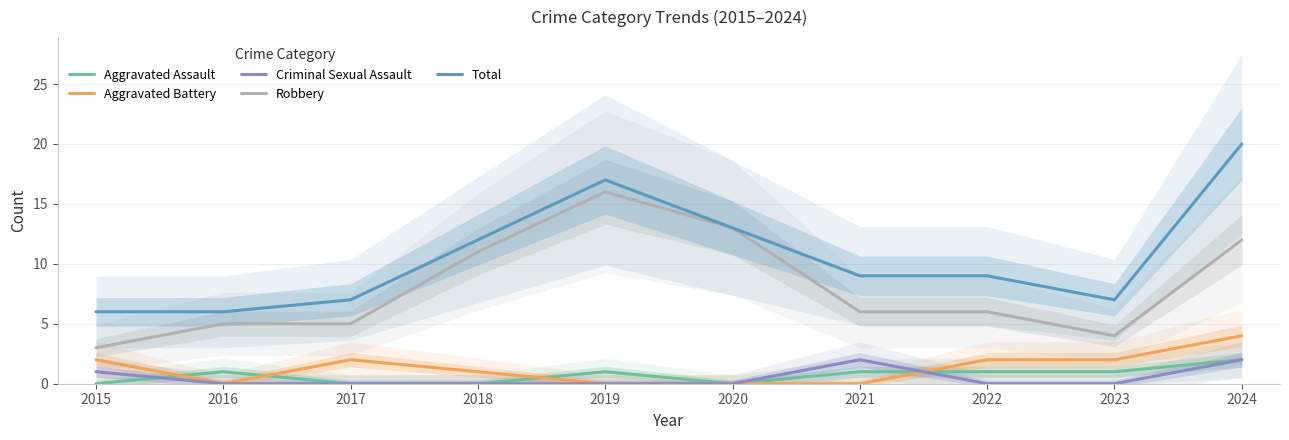

Where is the first local maximum for Criminal Sexual Assault?

2021